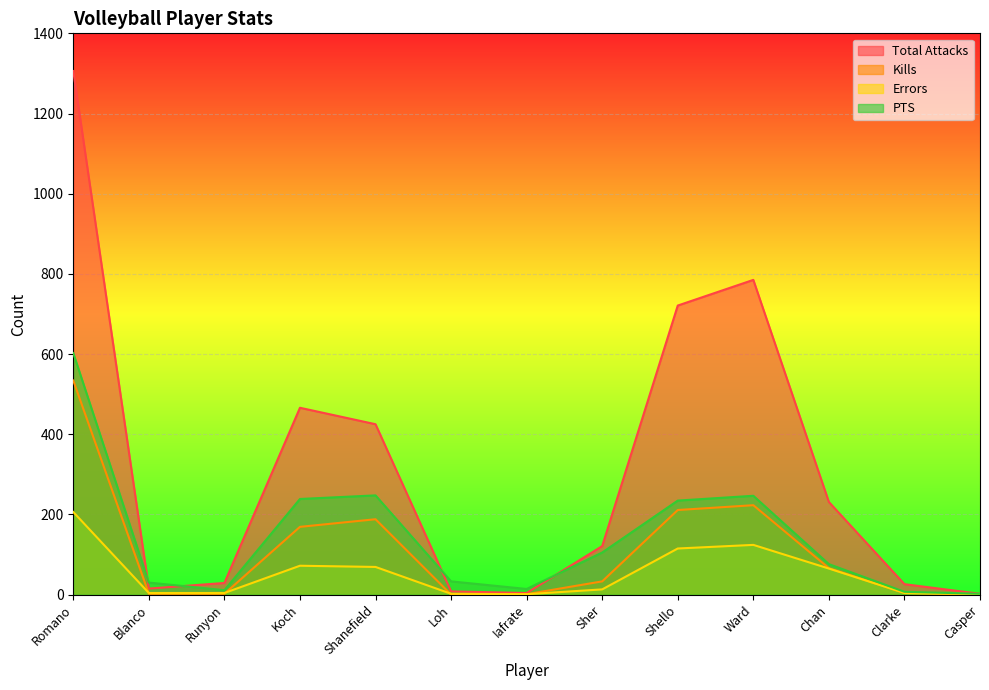

Reading left to right, extract all data points from this chart.

Total Attacks: Romano=1306.0	Blanco=15.0	Runyon=29.0	Koch=466.0	Shanefield=425.0	Loh=8.0	Iafrate=4.0	Sher=121.0	Shello=721.0	Ward=785.0	Chan=231.0	Clarke=26.0	Casper=2.0
Kills: Romano=534.0	Blanco=2.0	Runyon=2.0	Koch=169.0	Shanefield=188.0	Loh=0.0	Iafrate=1.0	Sher=33.0	Shello=211.0	Ward=223.0	Chan=66.0	Clarke=4.0	Casper=1.0
Errors: Romano=206.0	Blanco=4.0	Runyon=4.0	Koch=72.0	Shanefield=69.0	Loh=2.0	Iafrate=1.0	Sher=13.0	Shello=115.0	Ward=124.0	Chan=65.0	Clarke=4.0	Casper=1.0
PTS: Romano=602.5	Blanco=30.0	Runyon=11.0	Koch=238.5	Shanefield=247.5	Loh=33.0	Iafrate=14.0	Sher=105.0	Shello=234.5	Ward=246.5	Chan=76.0	Clarke=7.0	Casper=2.0